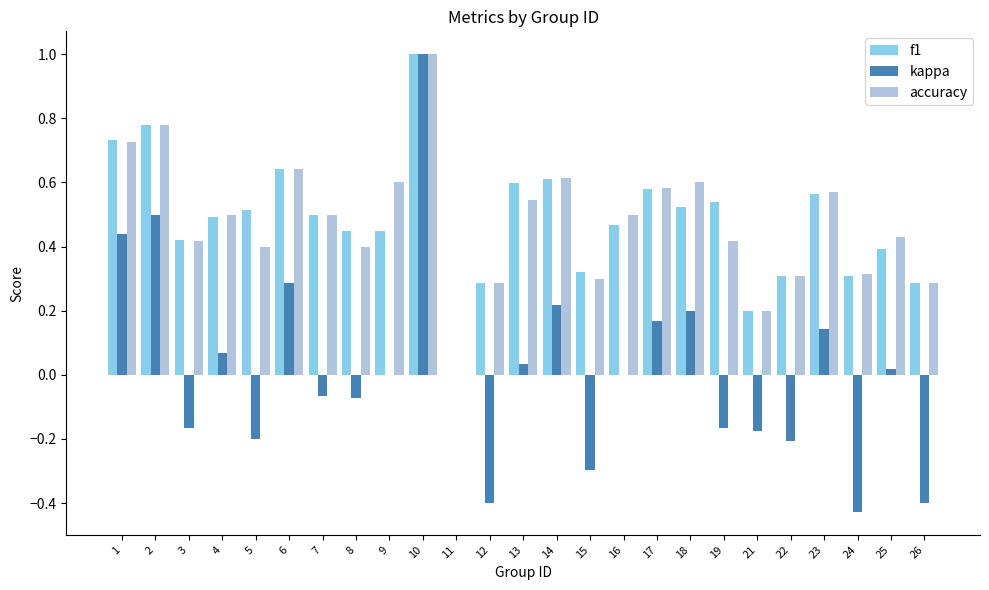

How many groups of bars are there?

25